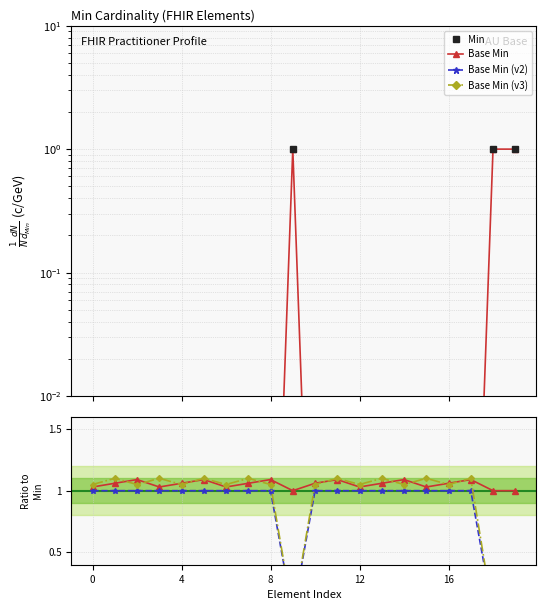

How many series are shown in this chart?

4